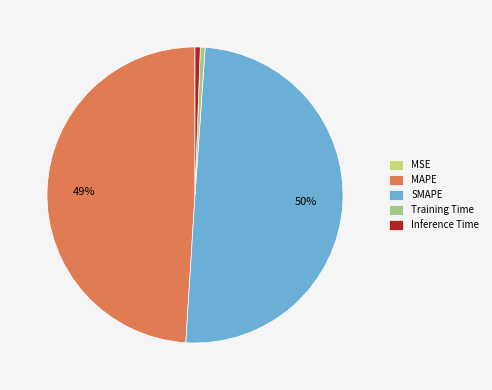

To the nearest percent, what is the average slice percentage?

20%